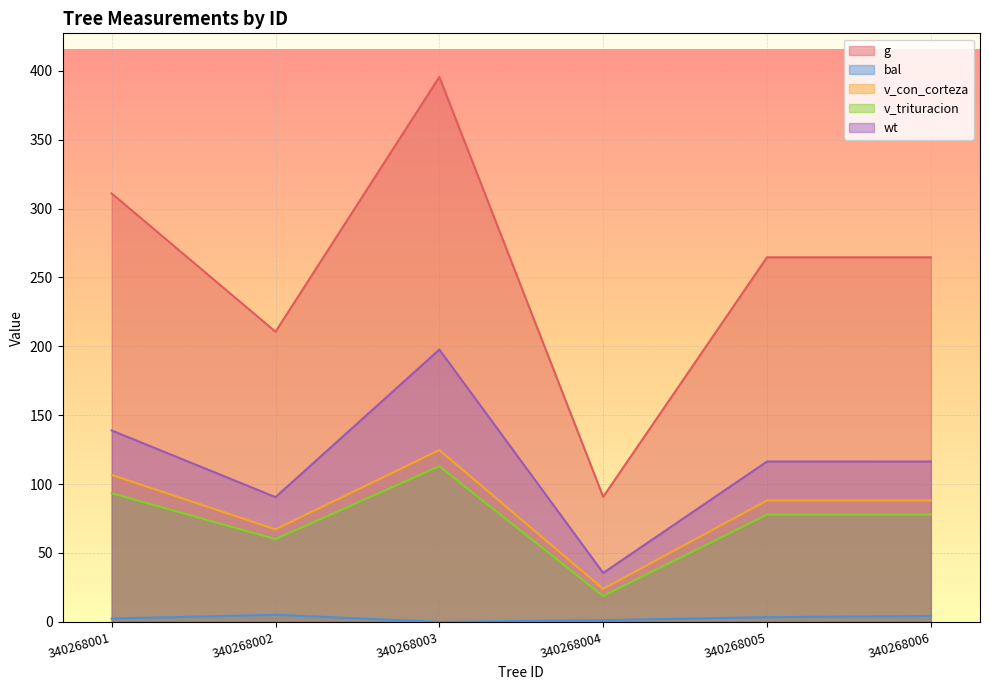

How many distinct data groups are displayed?

5